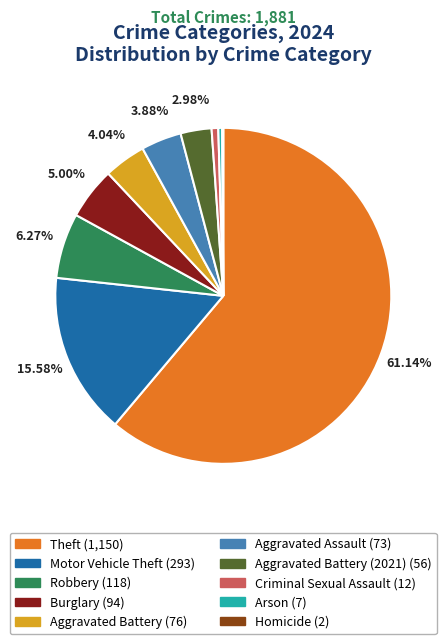

Does any single category account for the majority?

Yes